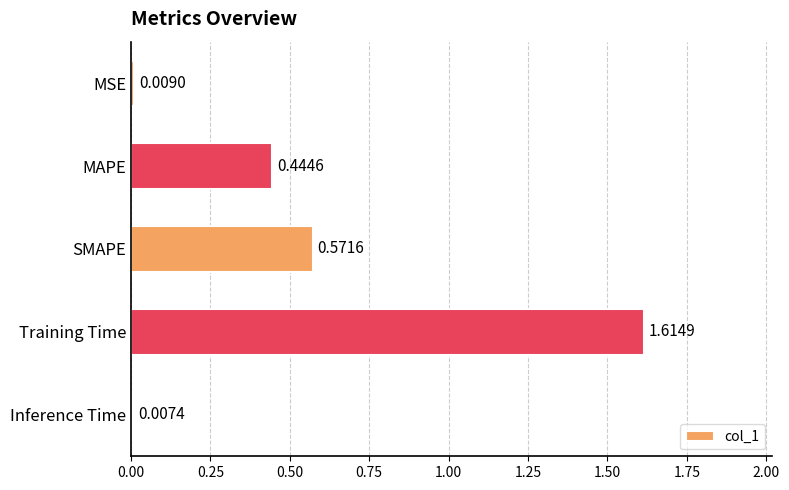

How many categories are shown in the chart?

5